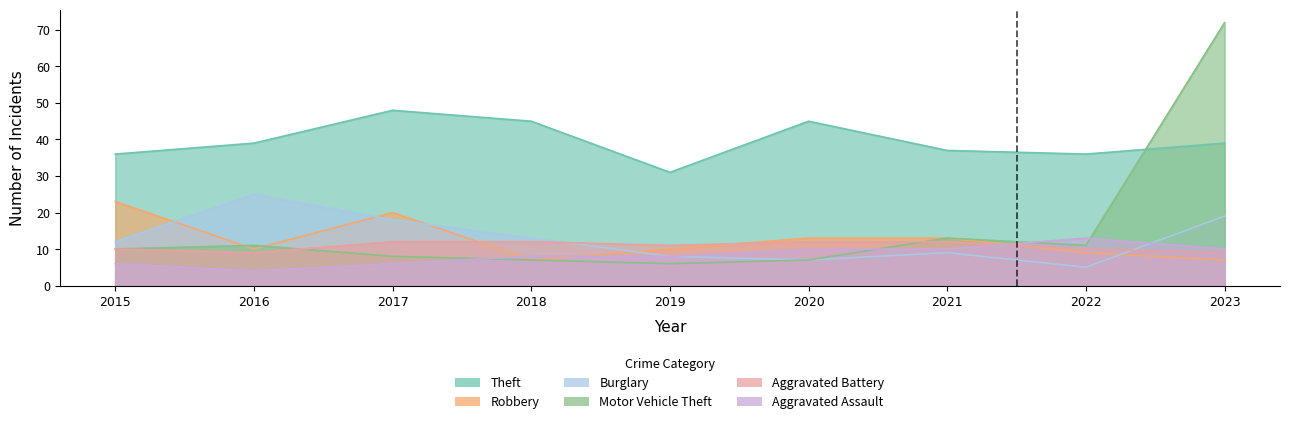

What is the spread (max minus min) of values at 2016?

35